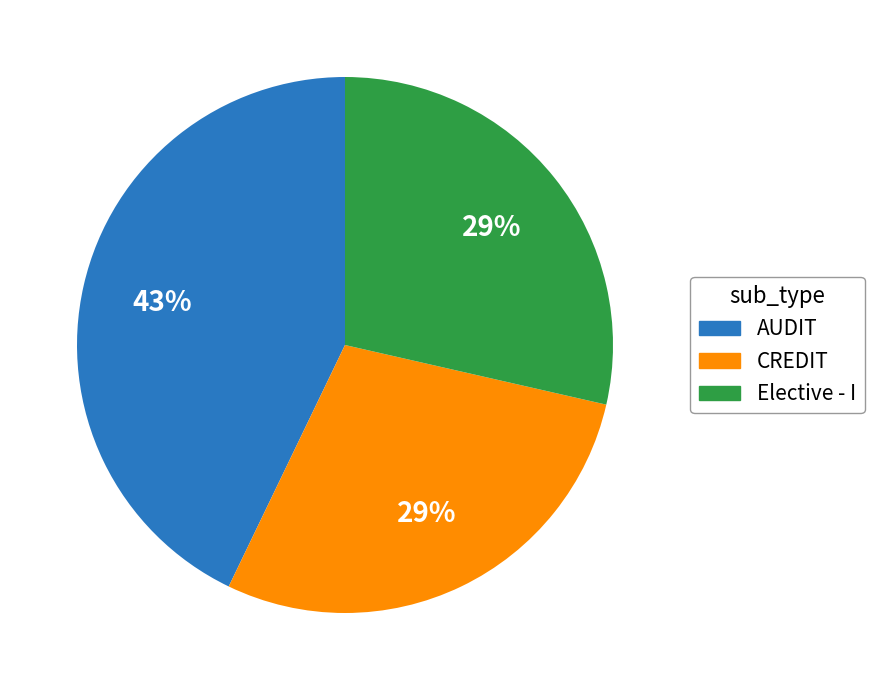

Does CREDIT represent more than half of the total?

No